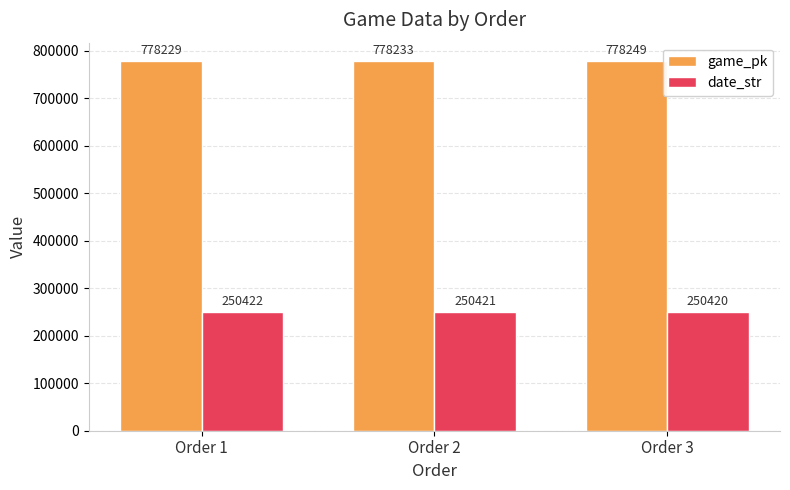

At which label does game_pk reach its peak?

Order 3